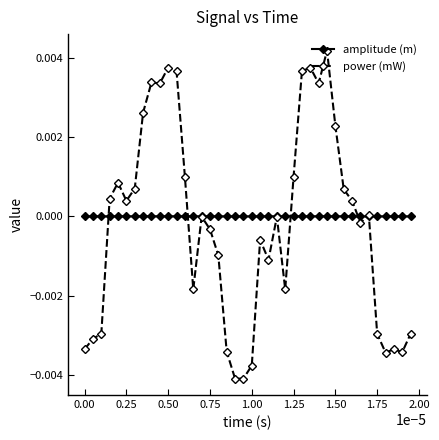

How many series are shown in this chart?

2